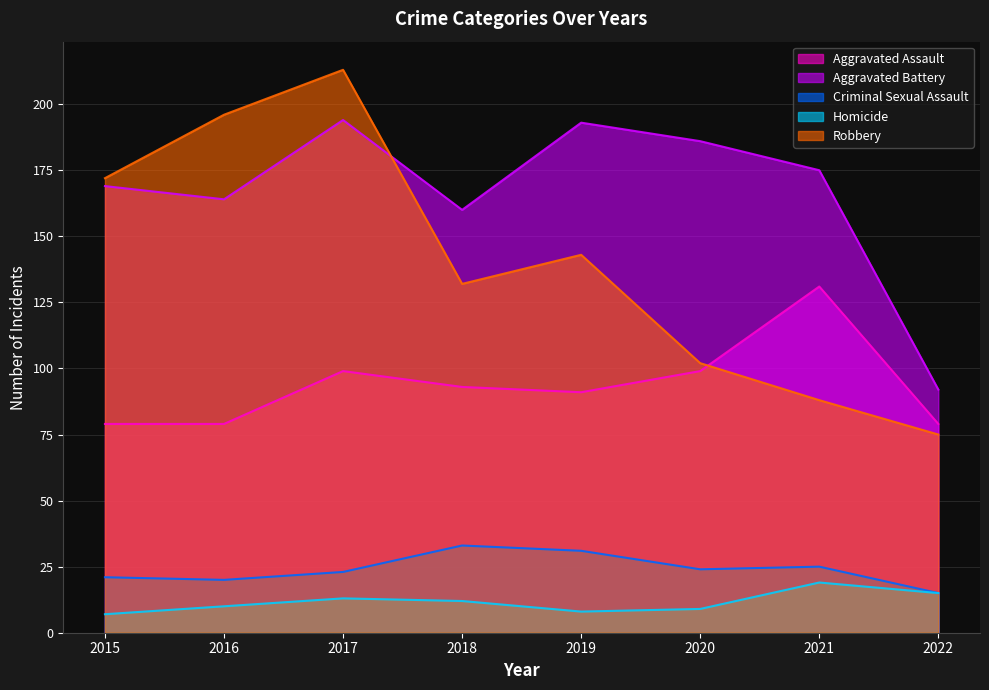

True or false: Homicide and Aggravated Assault intersect in this chart.

False